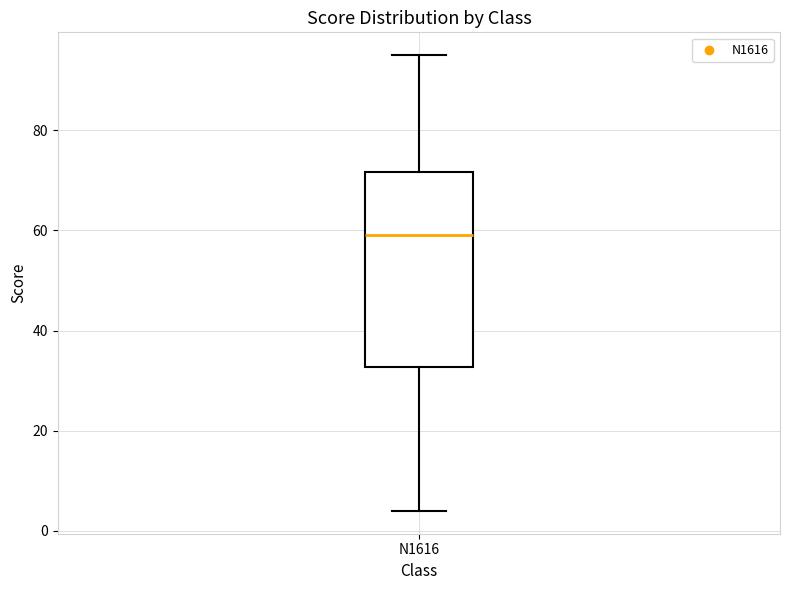

Where is the upper edge of the box for N1616 on the y-axis? The values are not printed on the chart, so give them approximately, as read against the axis.

72